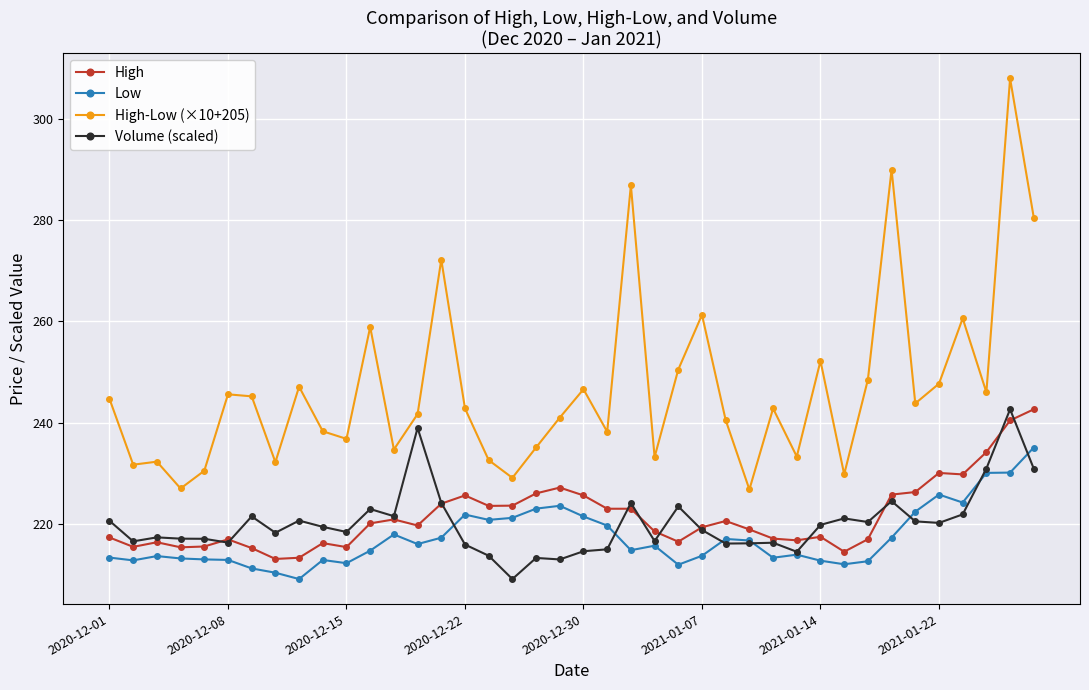

Which series has the largest range (max minus min)?

High-Low (×10+205)